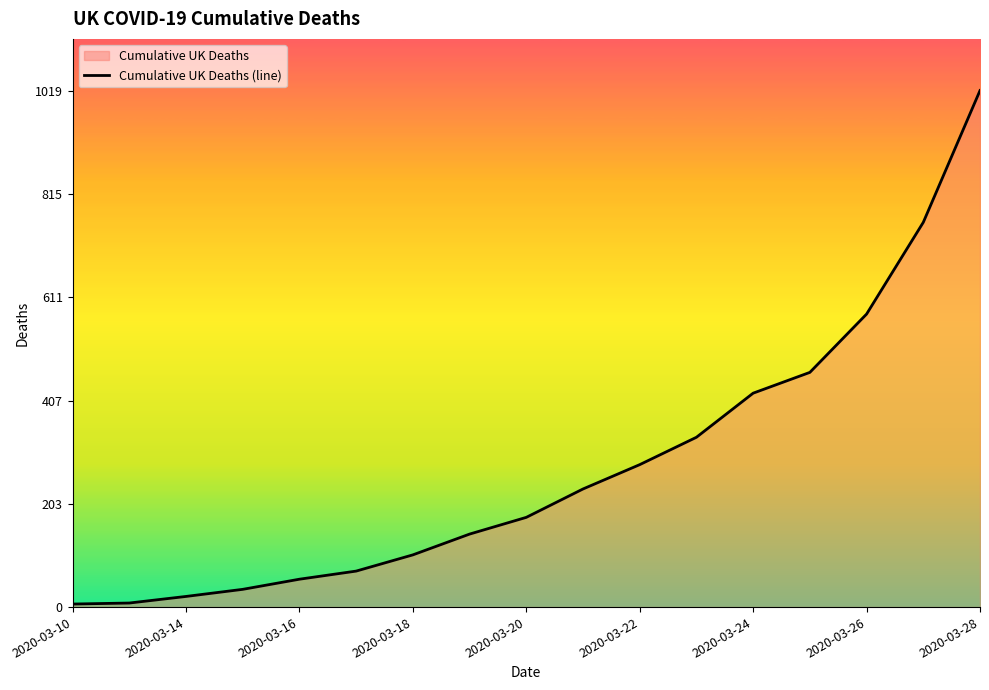

Between 2020-03-22 and 2020-03-18, which is larger?

2020-03-22